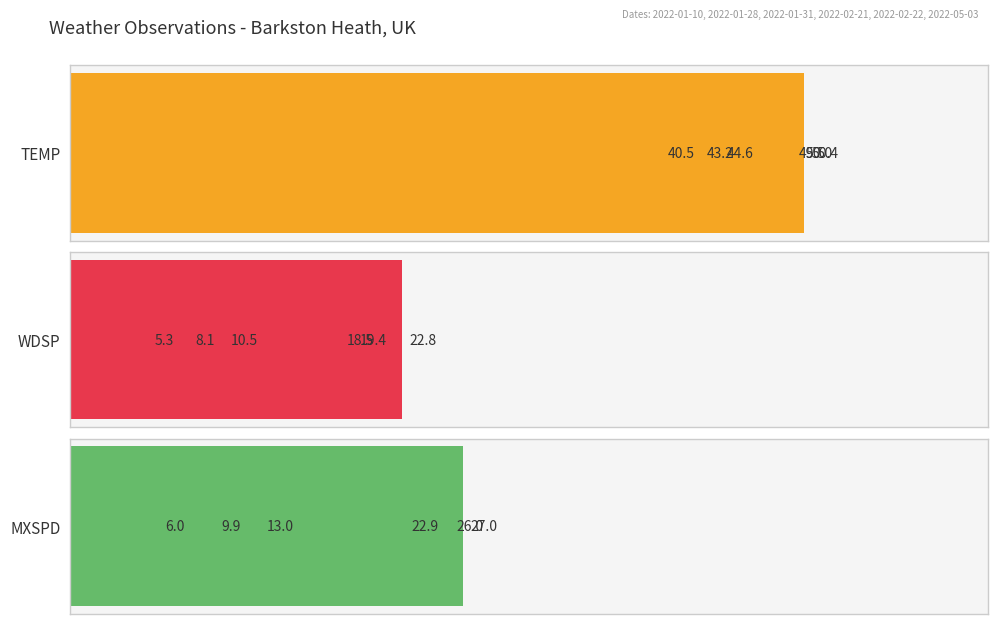

What are all the series names shown in the legend?

TEMP, WDSP, MXSPD